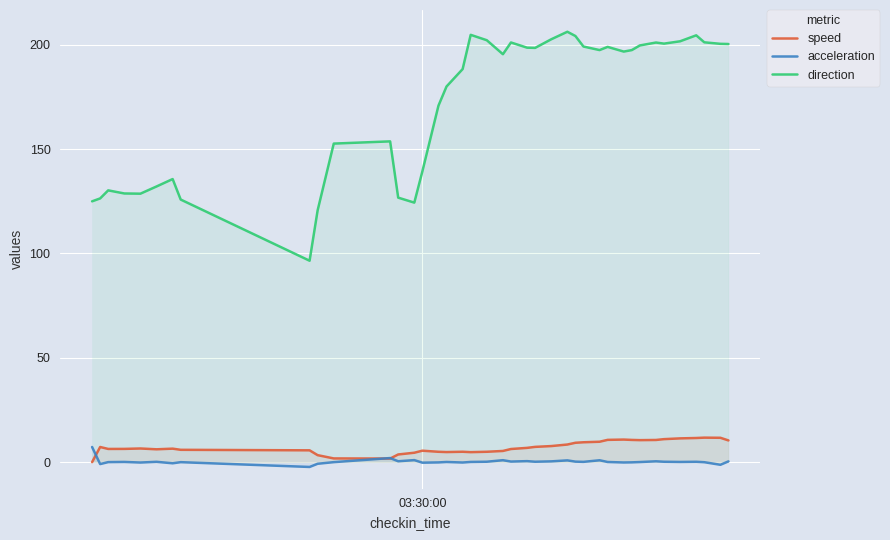

True or false: direction and speed cross at least once.

False